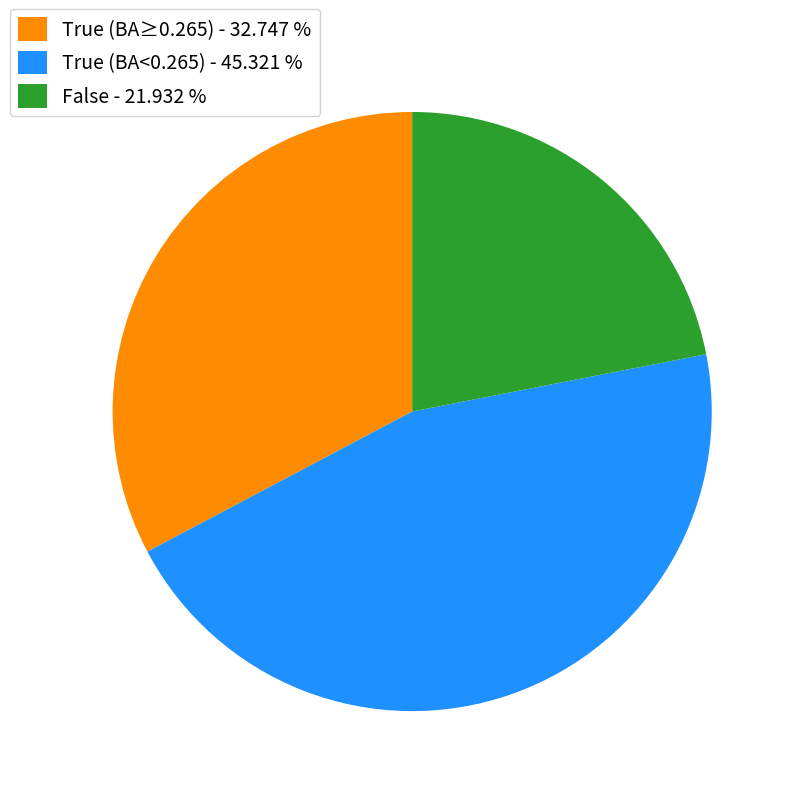

Rank the categories by value from lowest to highest.

False - 21.932 %, True (BA≥0.265) - 32.747 %, True (BA<0.265) - 45.321 %